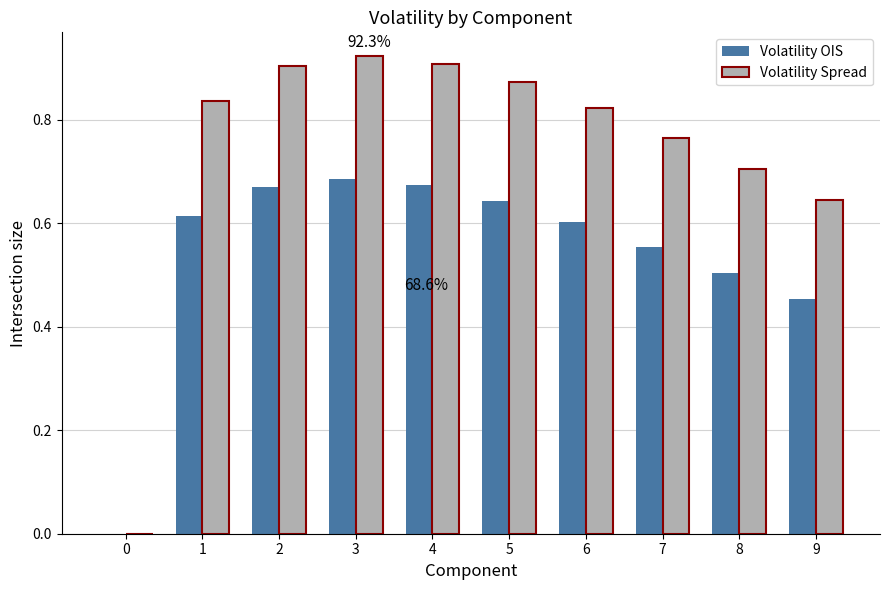

What is the sum of all Volatility Spread values?

7.4